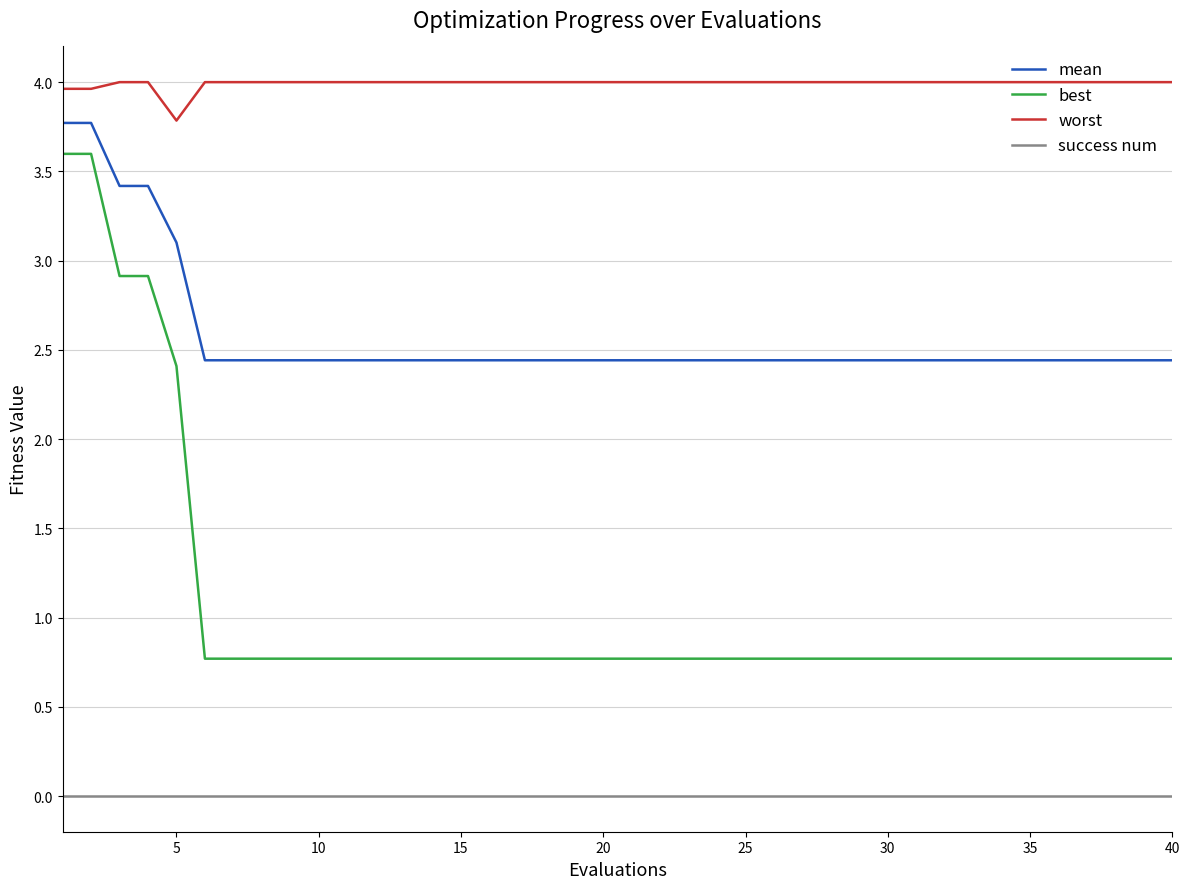

Which series has the widest spread of values?

best